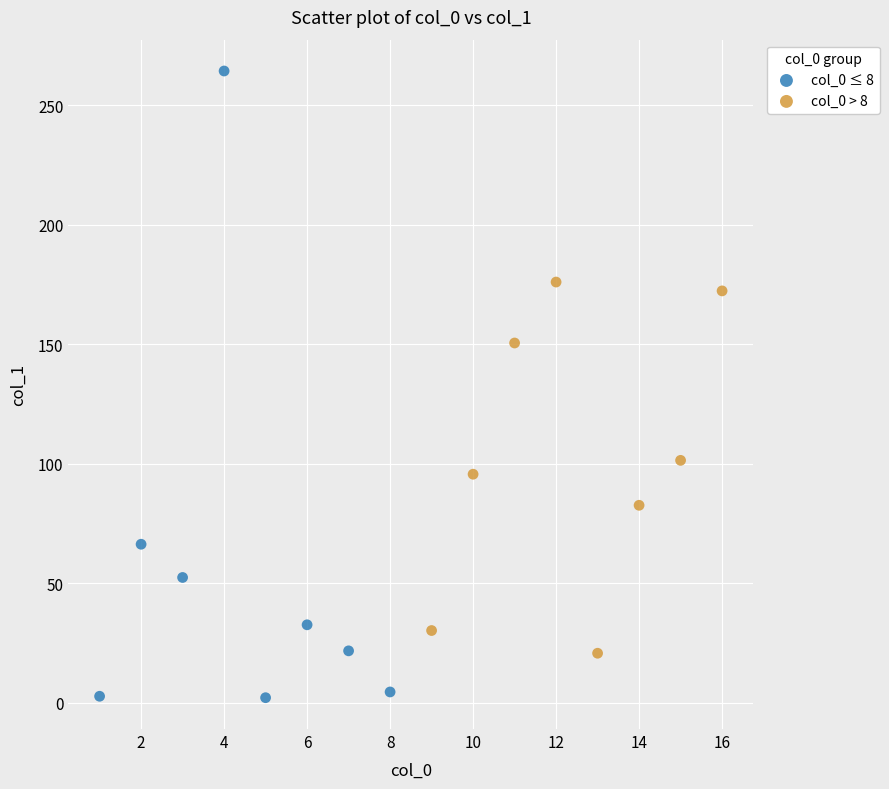

Which series reaches the maximum Y coordinate?

col_0 ≤ 8